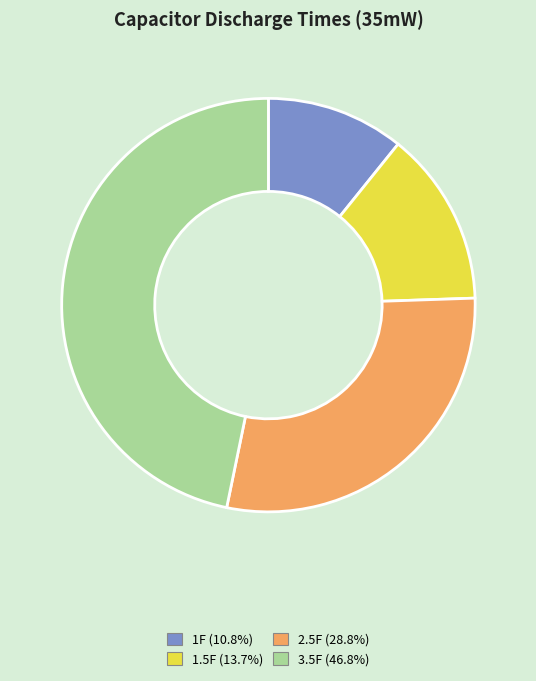

Is the sum of 2.5F and 3.5F greater than half?

Yes